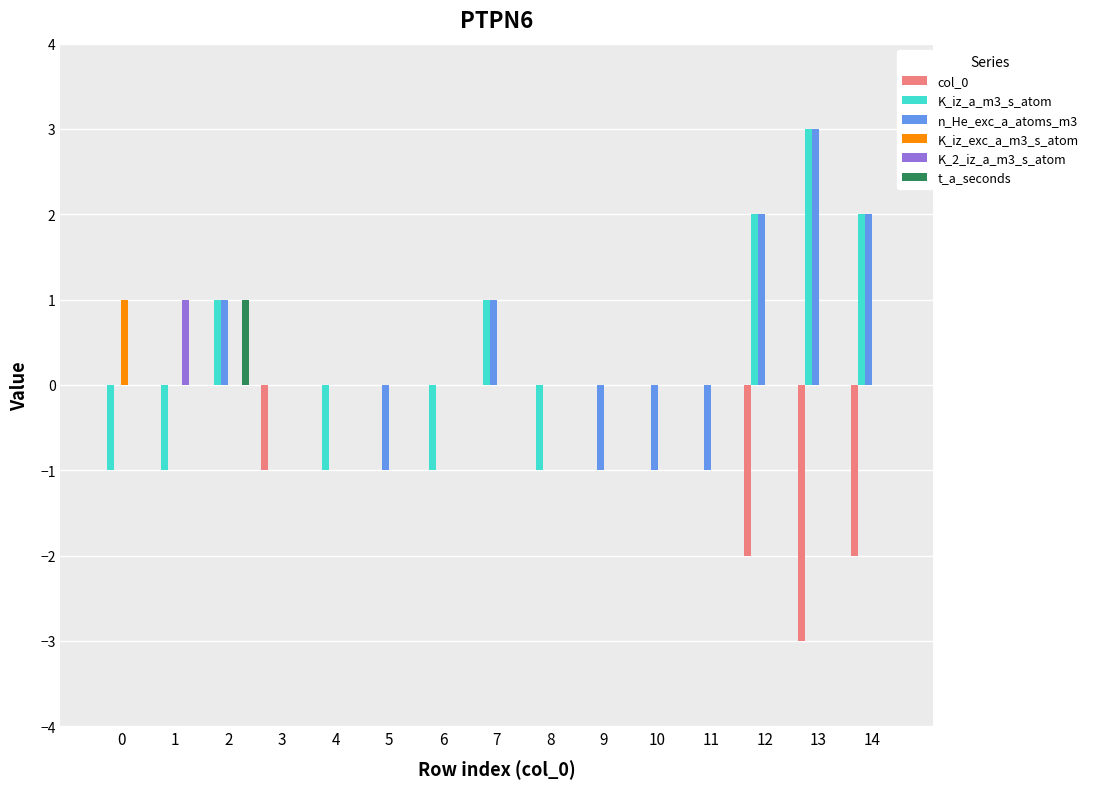

Is it true that n_He_exc_a_atoms_m3 equals 0 at 6?

True